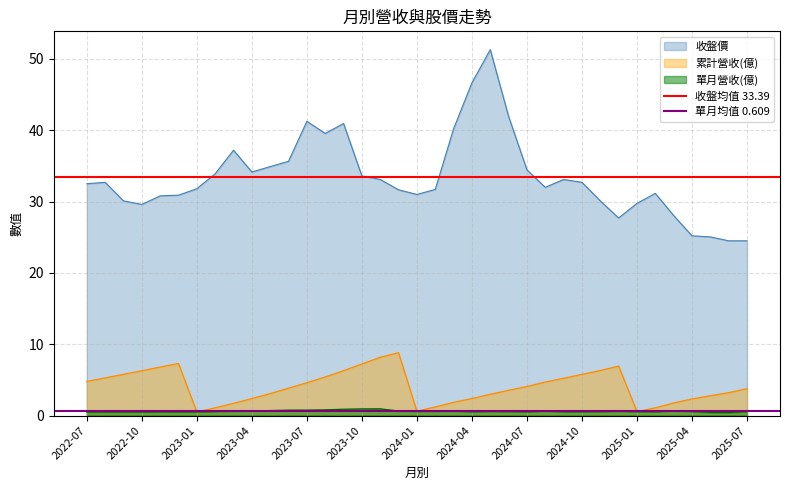

What is the lowest value of the 收盤價 series?

24.5